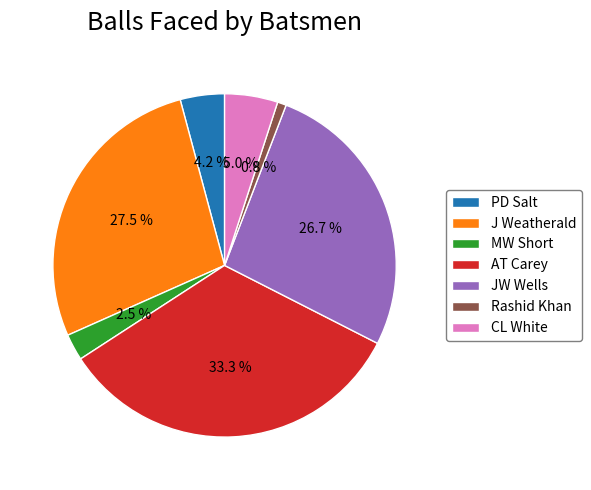

Approximately how many times larger is the value at PD Salt compared to MW Short?

1.7